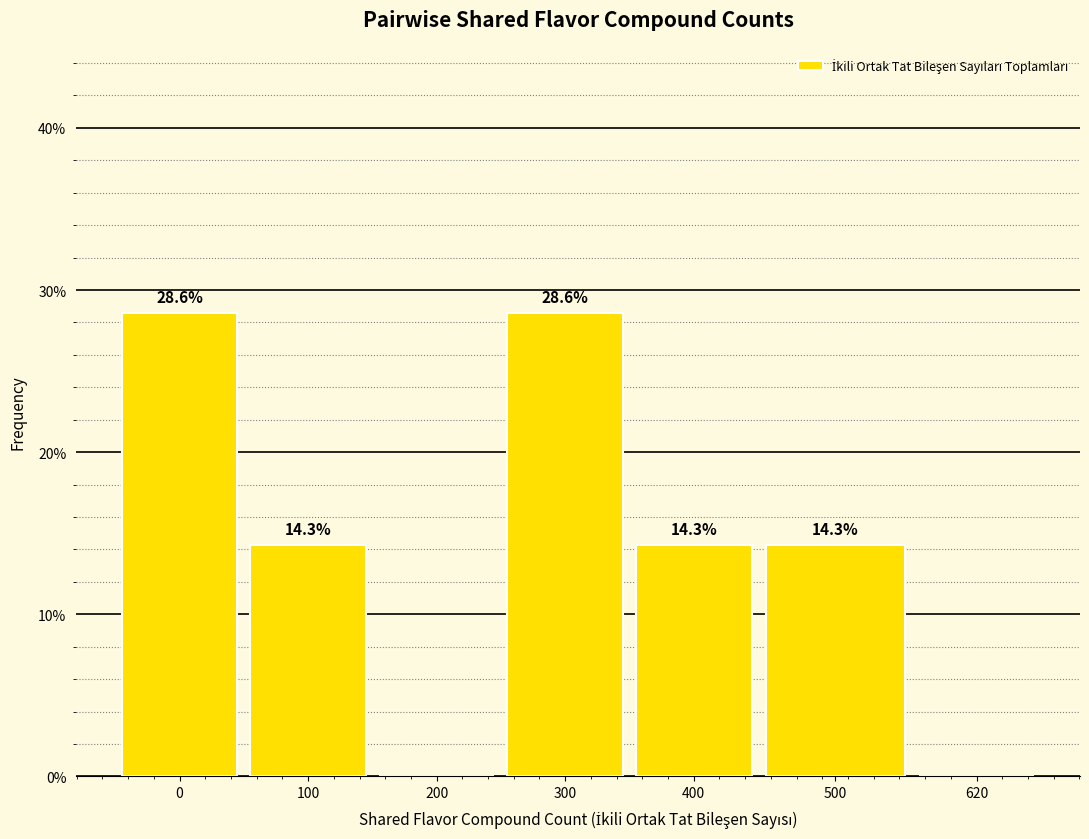

Reading right to left, list all the values displayed in this chart.

620=0.0	500=14.3	400=14.3	300=28.6	200=0.0	100=14.3	0=28.6